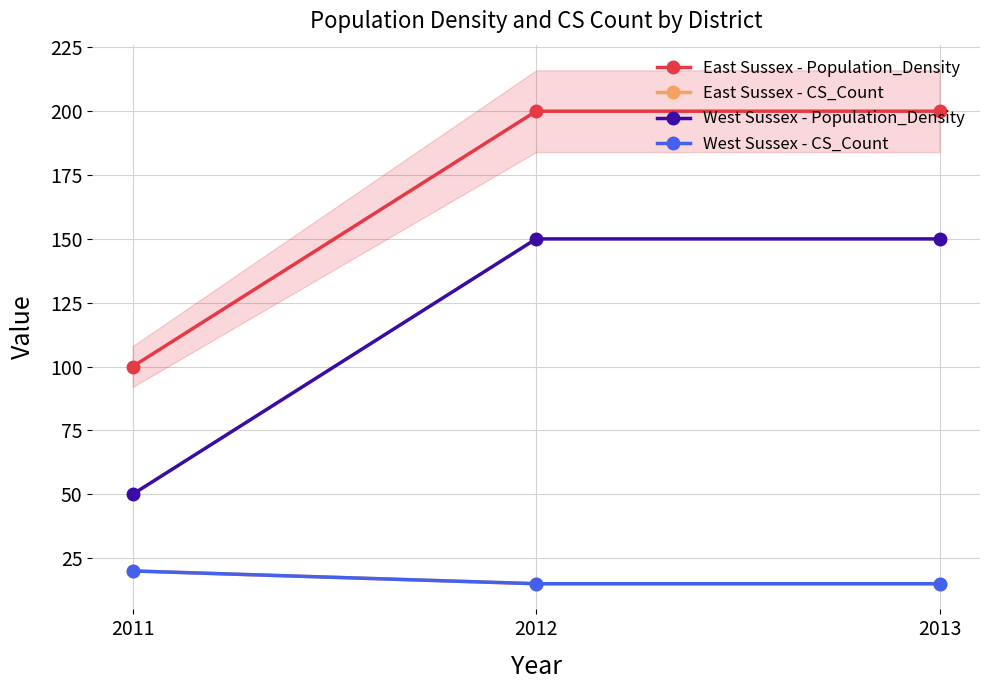

List the series in order of their peak value, lowest first.

East Sussex - CS_Count, West Sussex - CS_Count, West Sussex - Population_Density, East Sussex - Population_Density